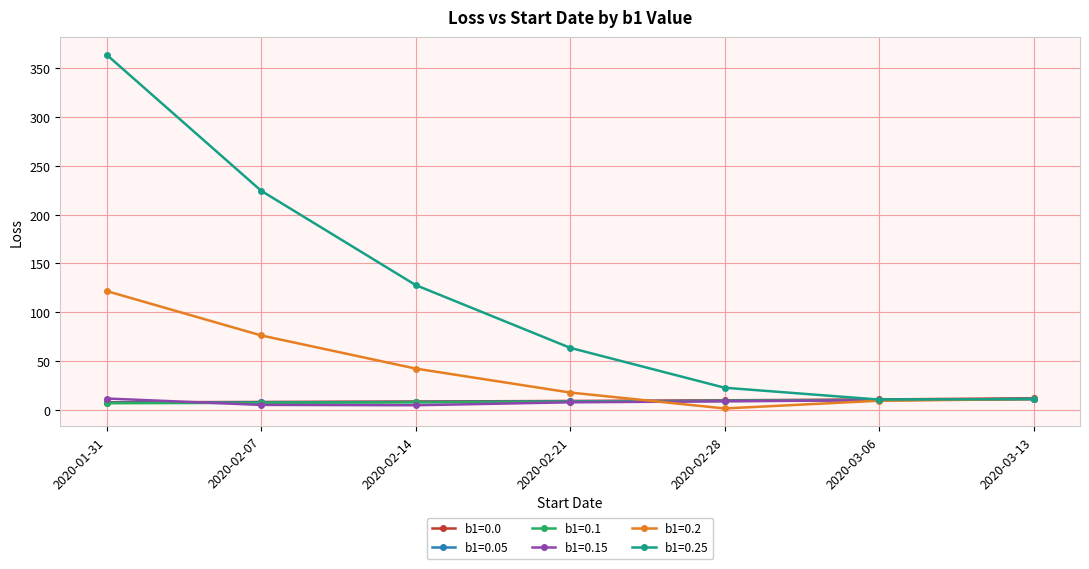

Does the chart display data point markers on the line(s)?

Yes